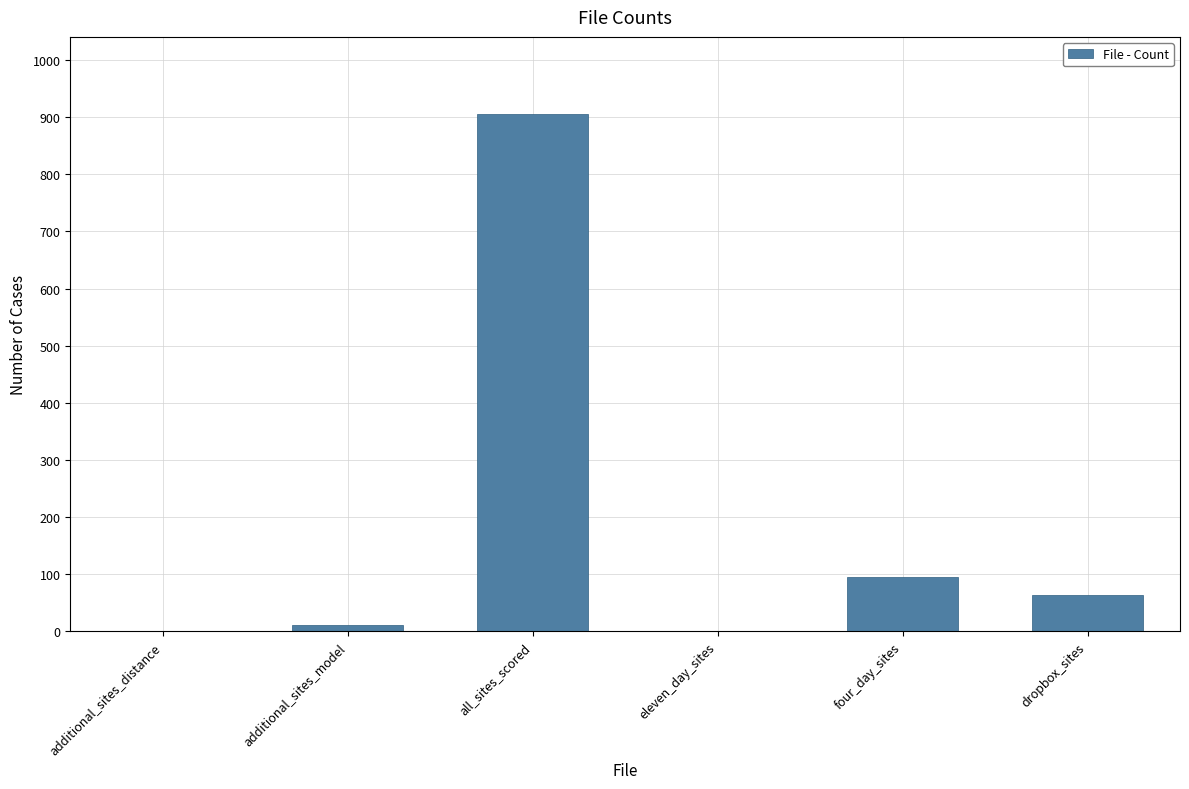

What is the approximate value at four_day_sites, to the nearest 50?

100